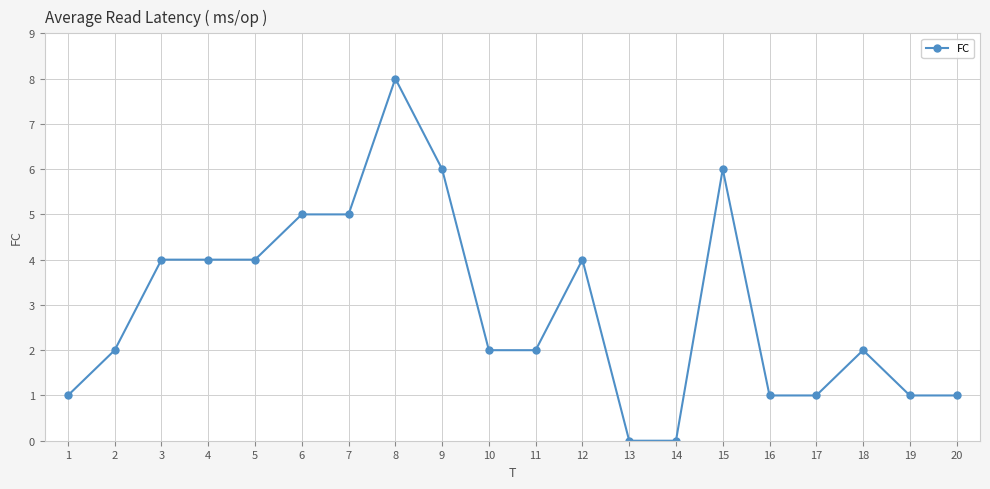

What is the ratio of the value at 6 to the value at 20?

5.0